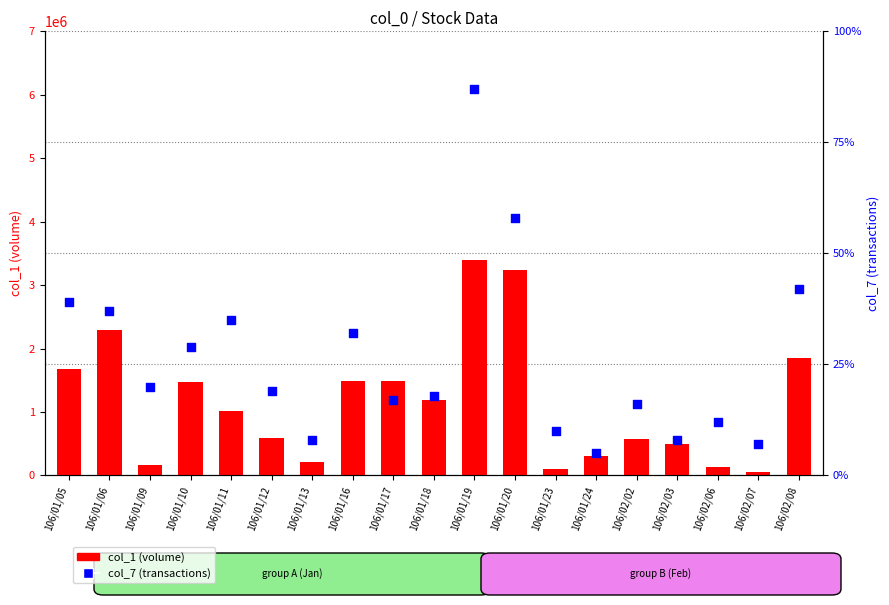

Which series has the largest total across all categories?

col_1 (volume)